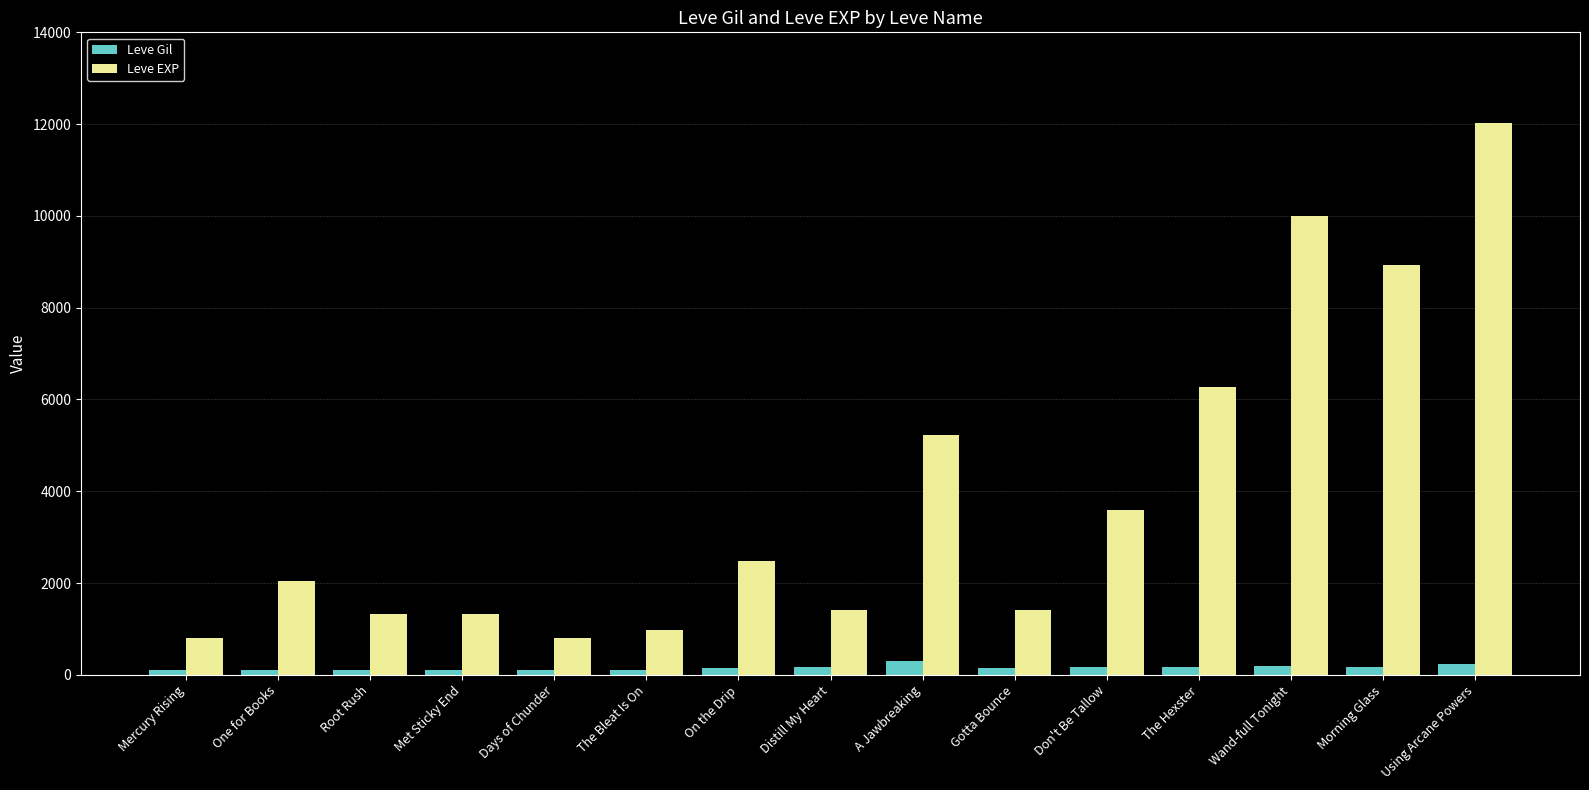

How many data points in Leve Gil are less than 140?

7